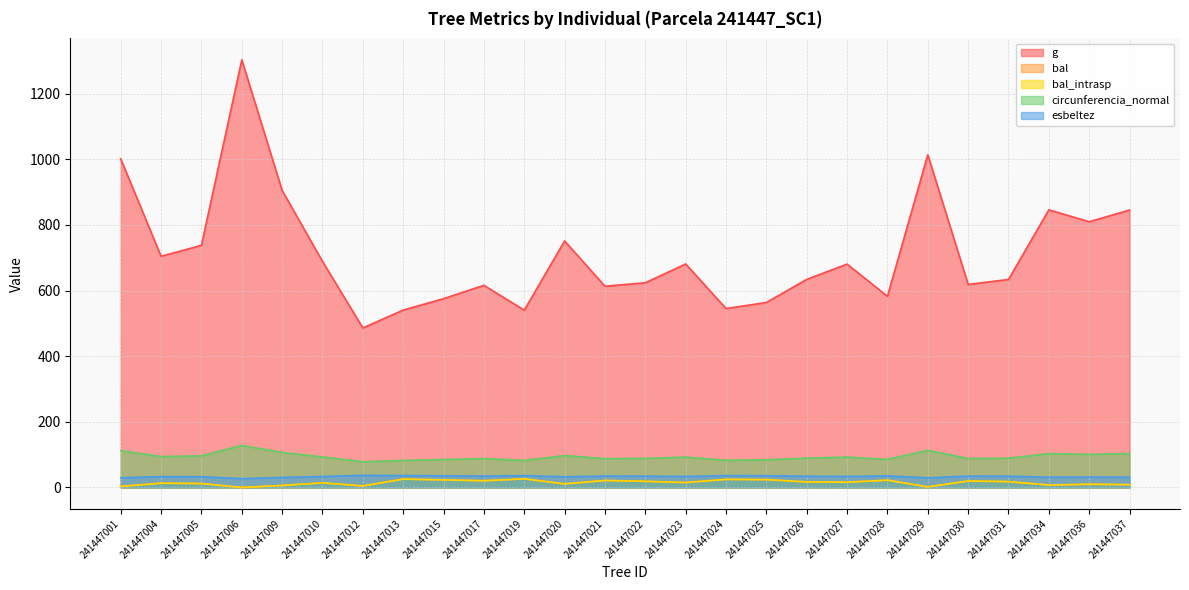

What is the value of the bal_intrasp point at the 3rd from the left?

11.9